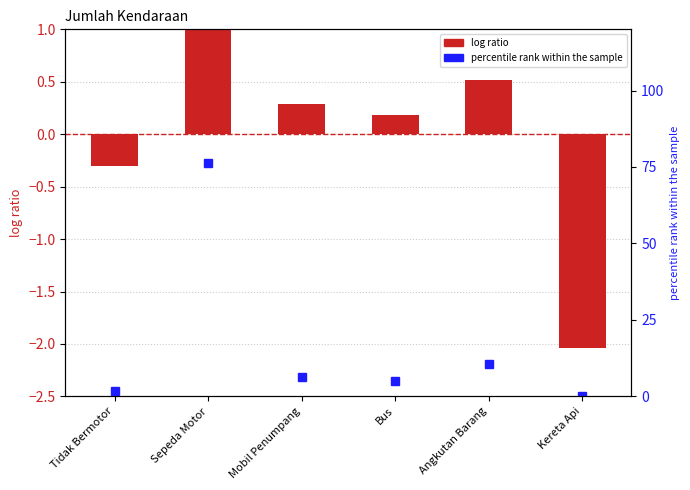

Reading left to right, what are all the values shown in this chart?

log ratio: -0.3	1.4	0.3	0.2	0.5	-2.0
percentile rank within the sample: 1.6	76.3	6.4	5.0	10.7	0.0